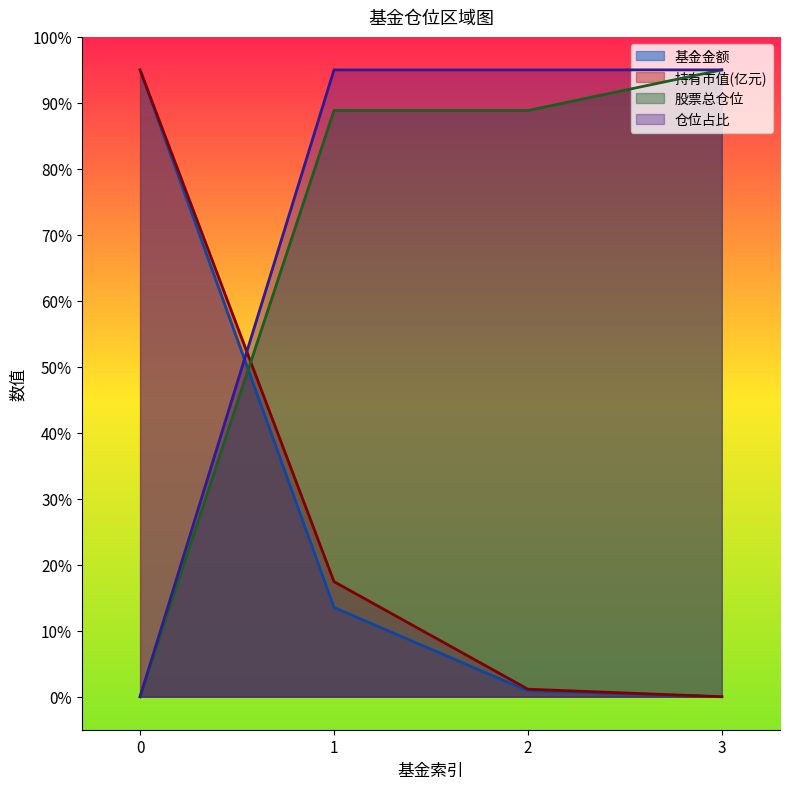

Reading right to left, transcribe all the data shown in this chart.

基金金额: 3=0.0	2=0.9	1=13.5	0=95.0
持有市值(亿元): 3=0.0	2=1.1	1=17.4	0=95.0
股票总仓位: 3=95.0	2=88.8	1=88.8	0=0.0
仓位占比: 3=95.0	2=95.0	1=95.0	0=0.0